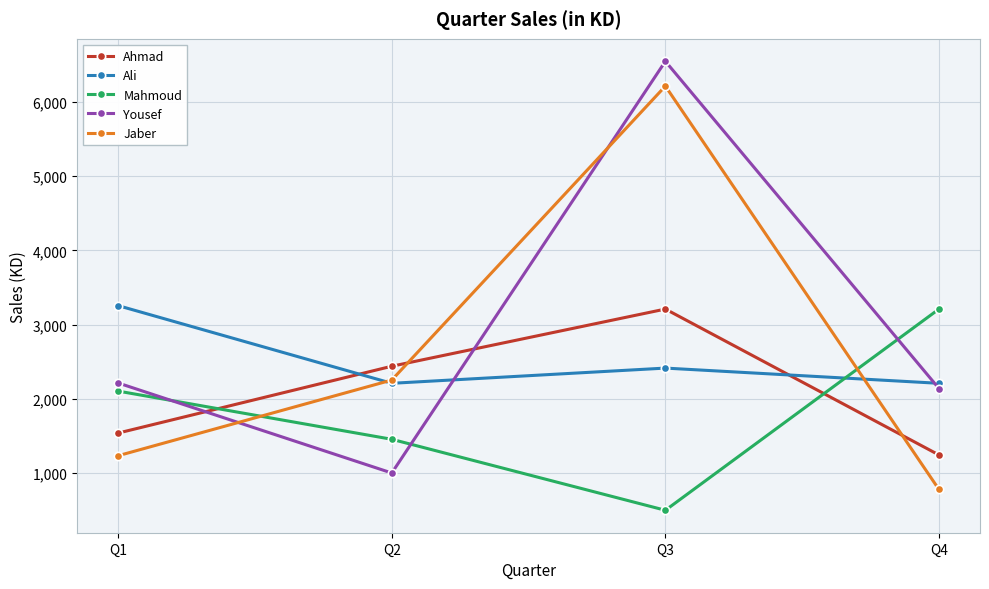

At how many categories does at least one series exceed 898?

4